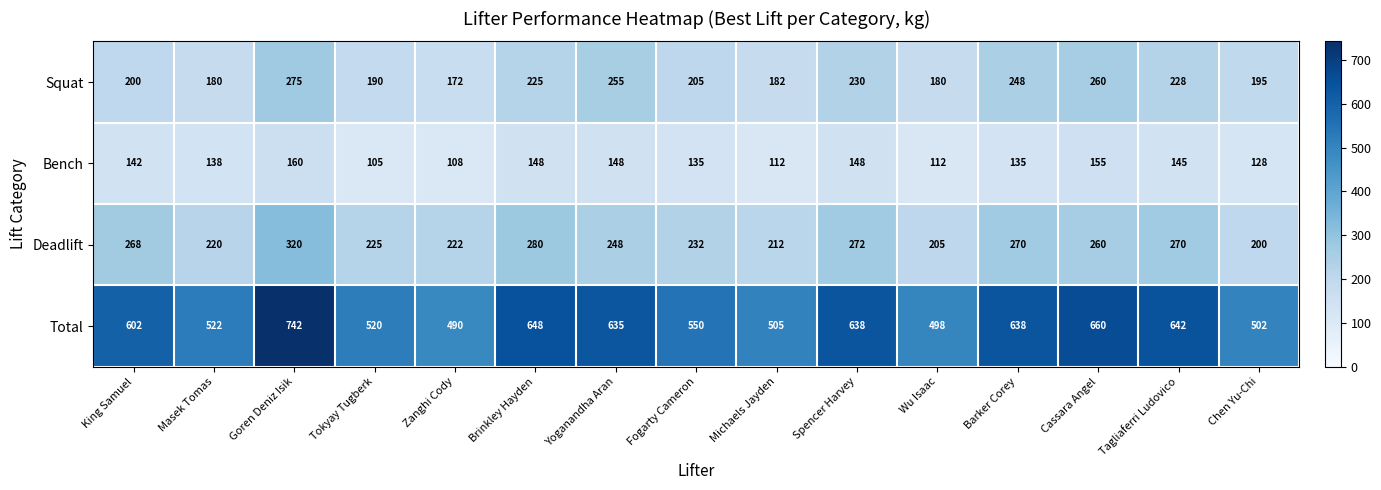

True or false: Deadlift has a value of 268 at King Samuel.

True